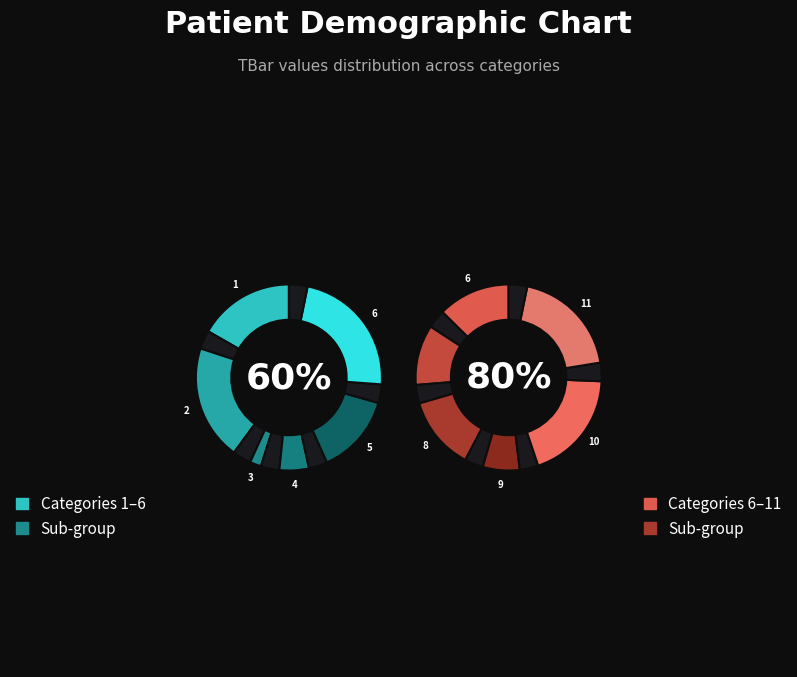

What is the largest slice in the pie chart?

10